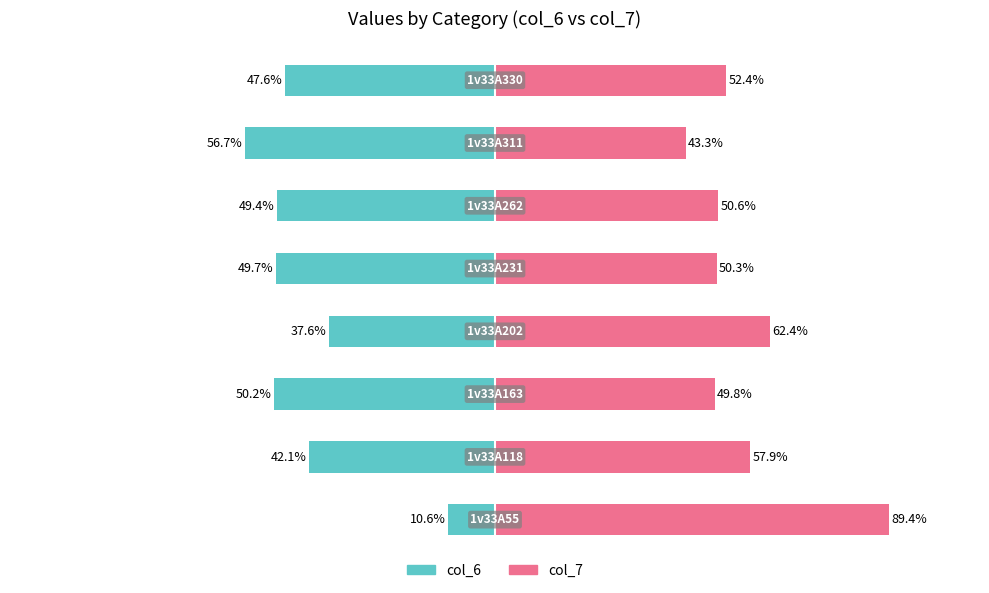

How many distinct data groups are displayed?

2